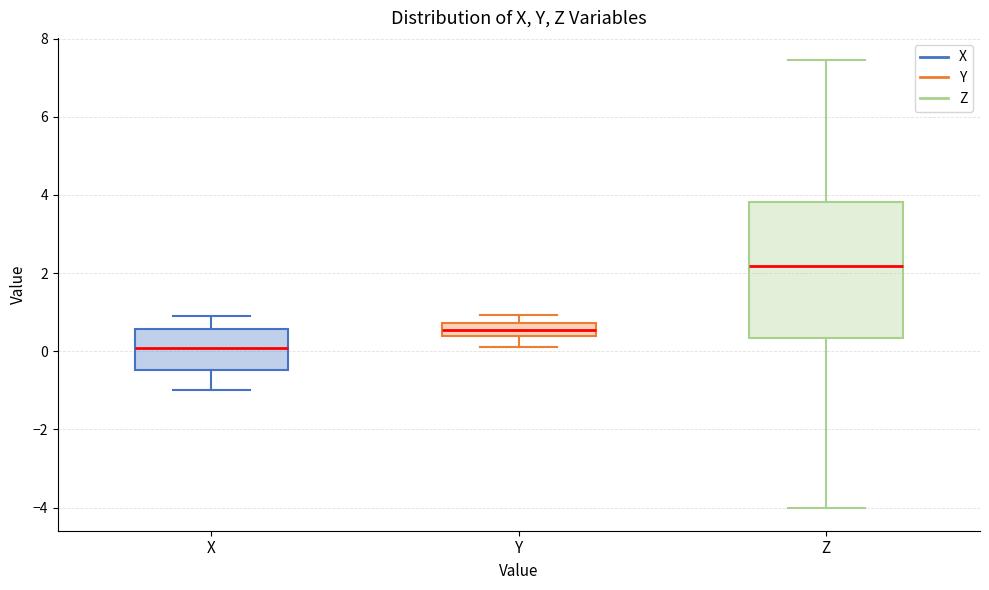

Reading left to right, transcribe this box plot: for each box, give where its median line is, the range the box spans, and where its two whiskers end, as read against the y-axis. The values are not printed on the chart, so give them approximately, as read against the axis.

X: median 0.0, box -0.4 to 0.6, whiskers -1.0 to 1.0
Y: median 0.6, box 0.4 to 0.8, whiskers 0.2 to 1.0
Z: median 2.2, box 0.4 to 3.8, whiskers -4.0 to 7.4